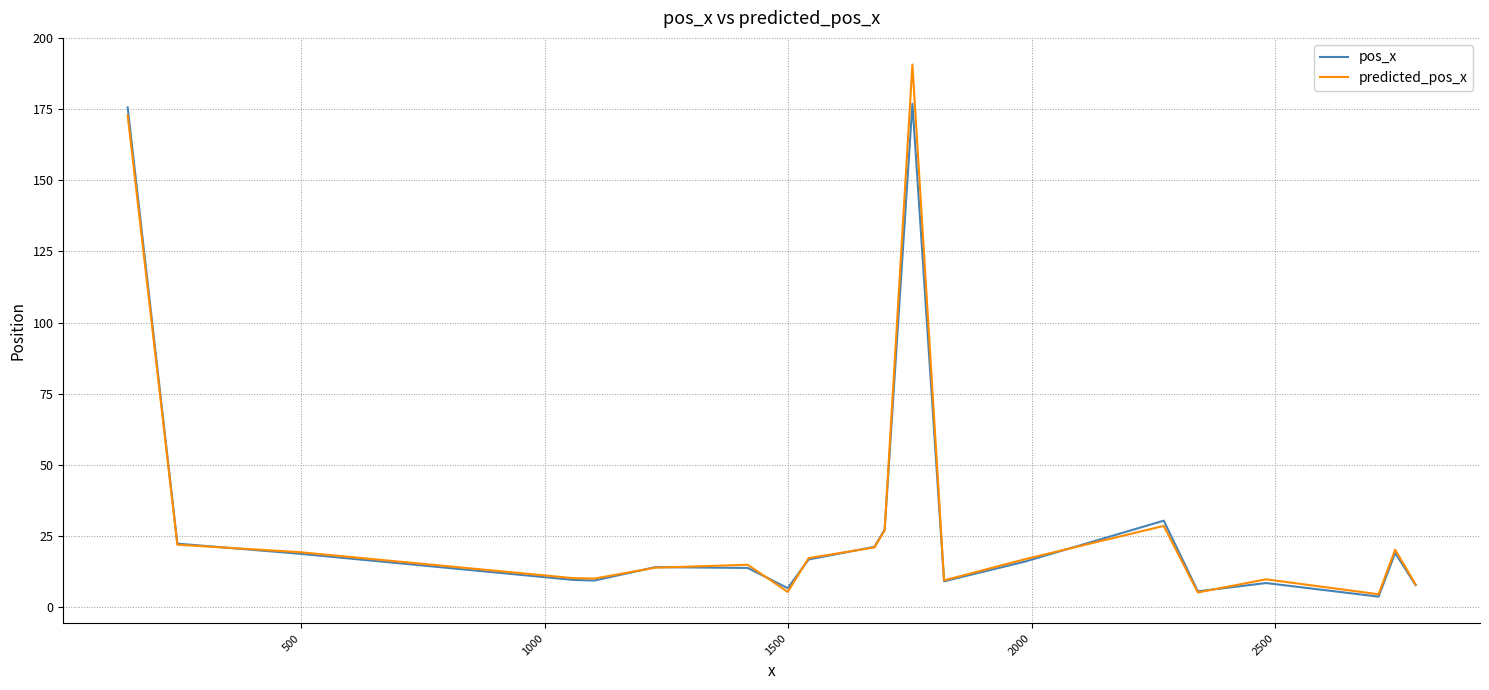

Which series has the largest range (max minus min)?

predicted_pos_x